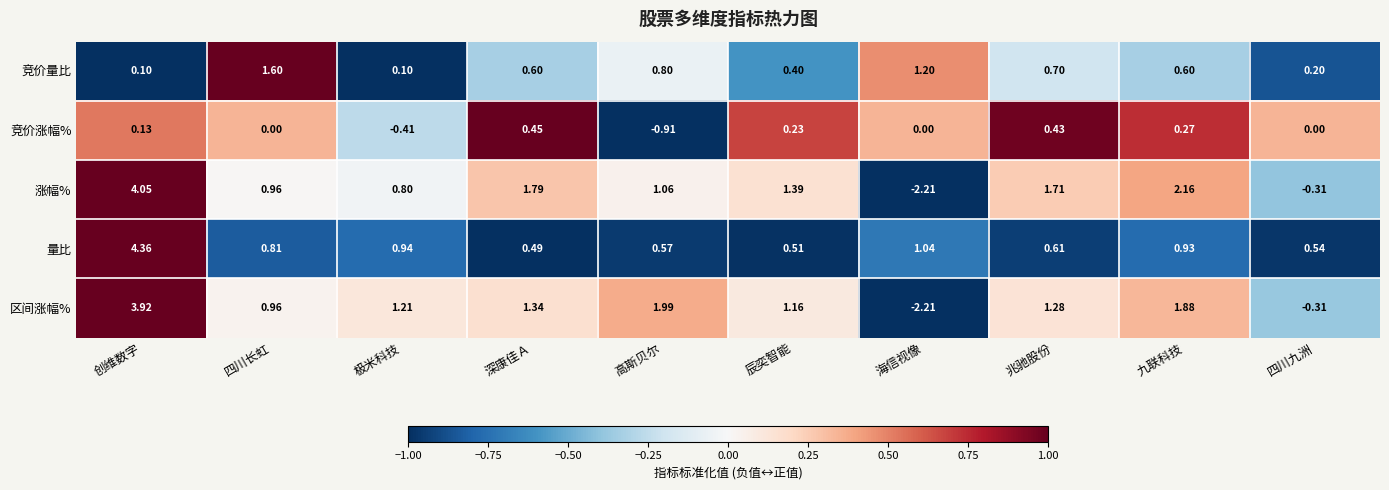

At which category is the sum across all series the highest?

创维数字